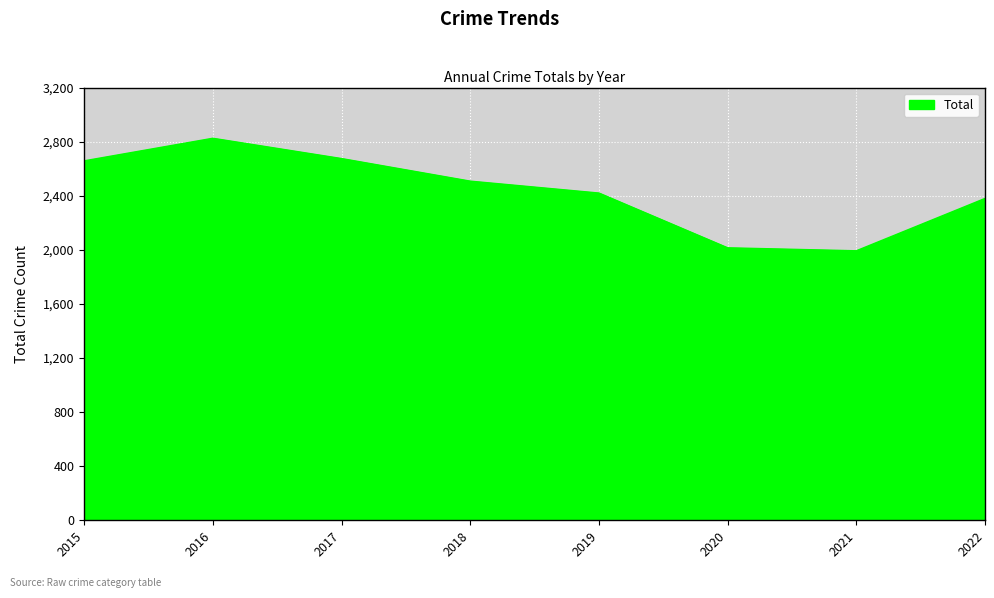

The chart shows a value of 2015 at 2020. True or false?

True